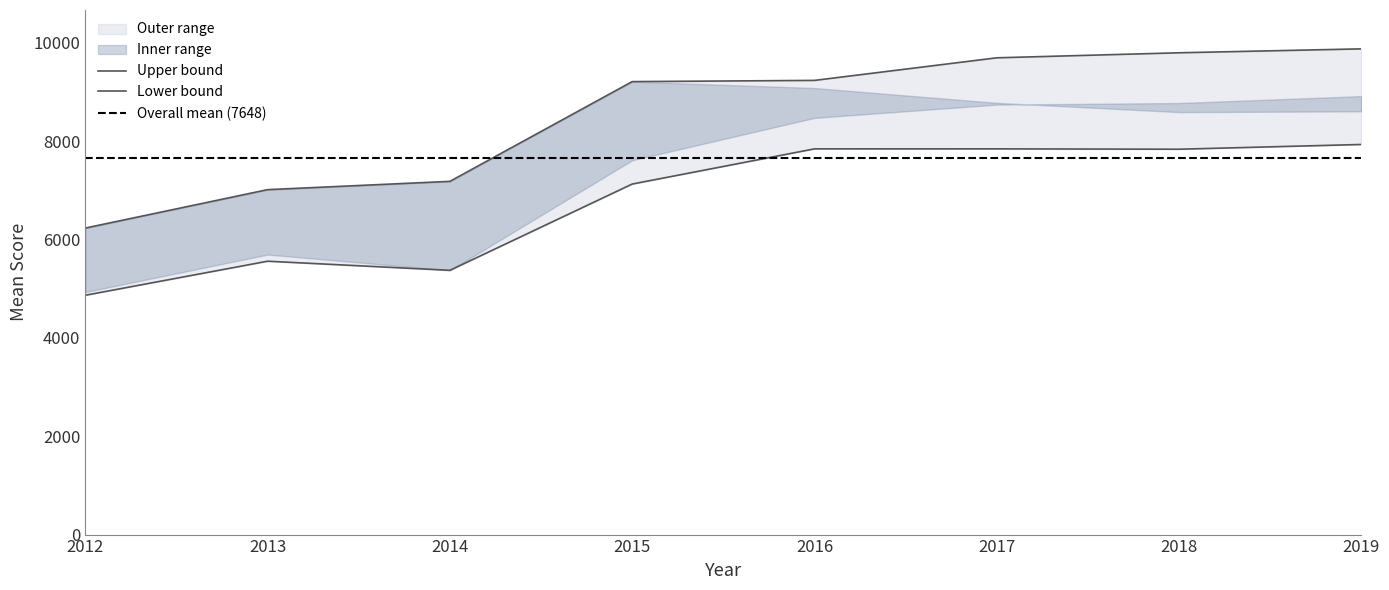

At how many categories does at least one series exceed 9015?

5